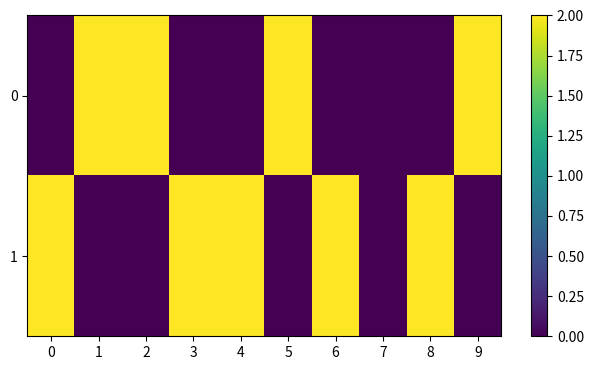

At 2, list the series in order from smallest to largest.

1, 0